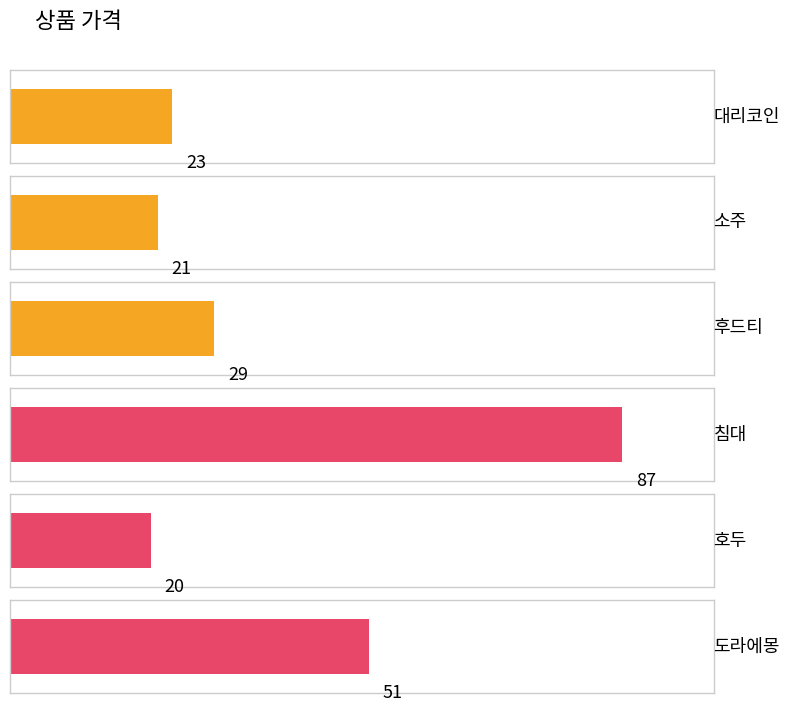

Count the number of categories in the chart.

6